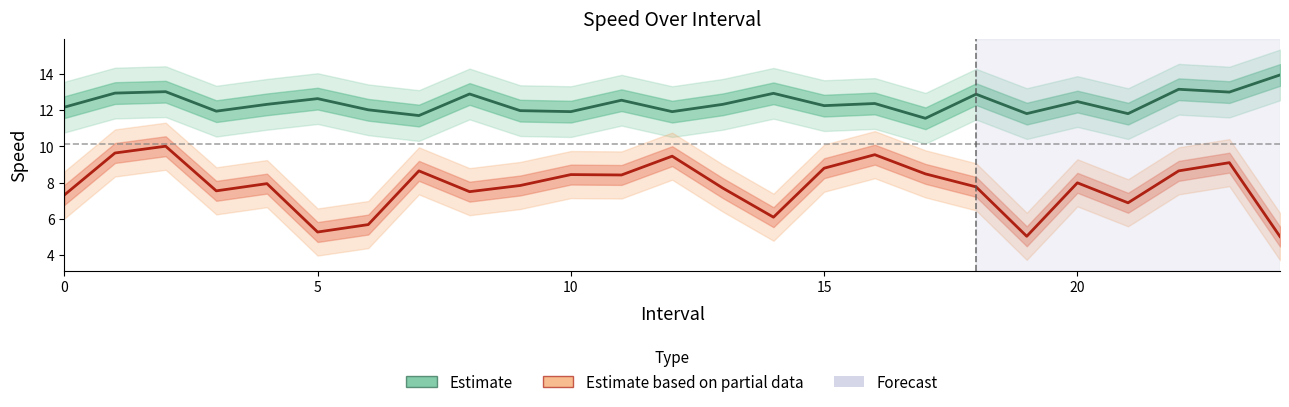

What are all the series names shown in the legend?

Estimate, Estimate based on partial data